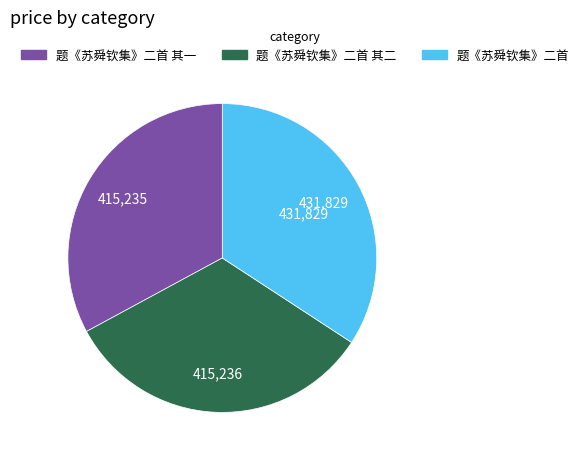

Is the sum of 题《苏舜钦集》二首 其二 and 题《苏舜钦集》二首 greater than half?

Yes